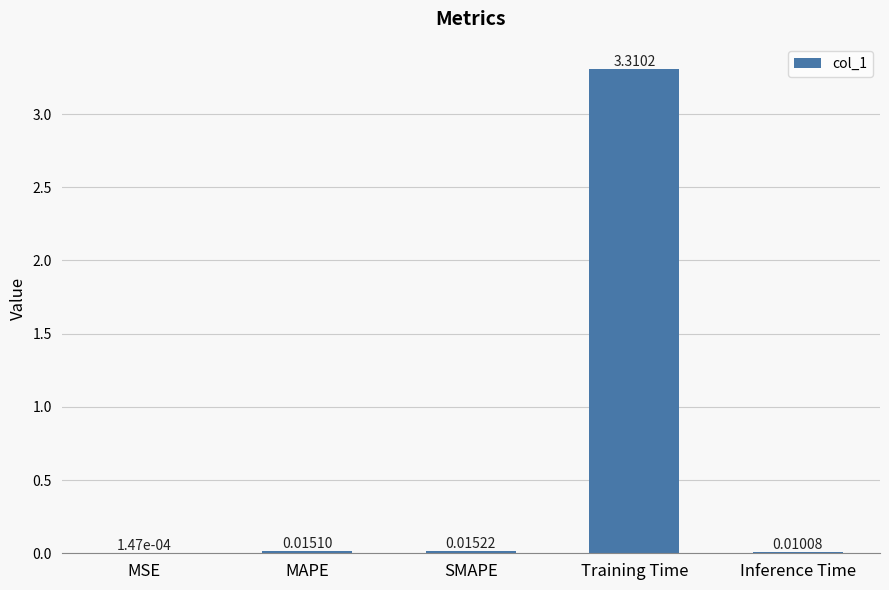

What is the sum of the values at Training Time and MAPE?

3.3